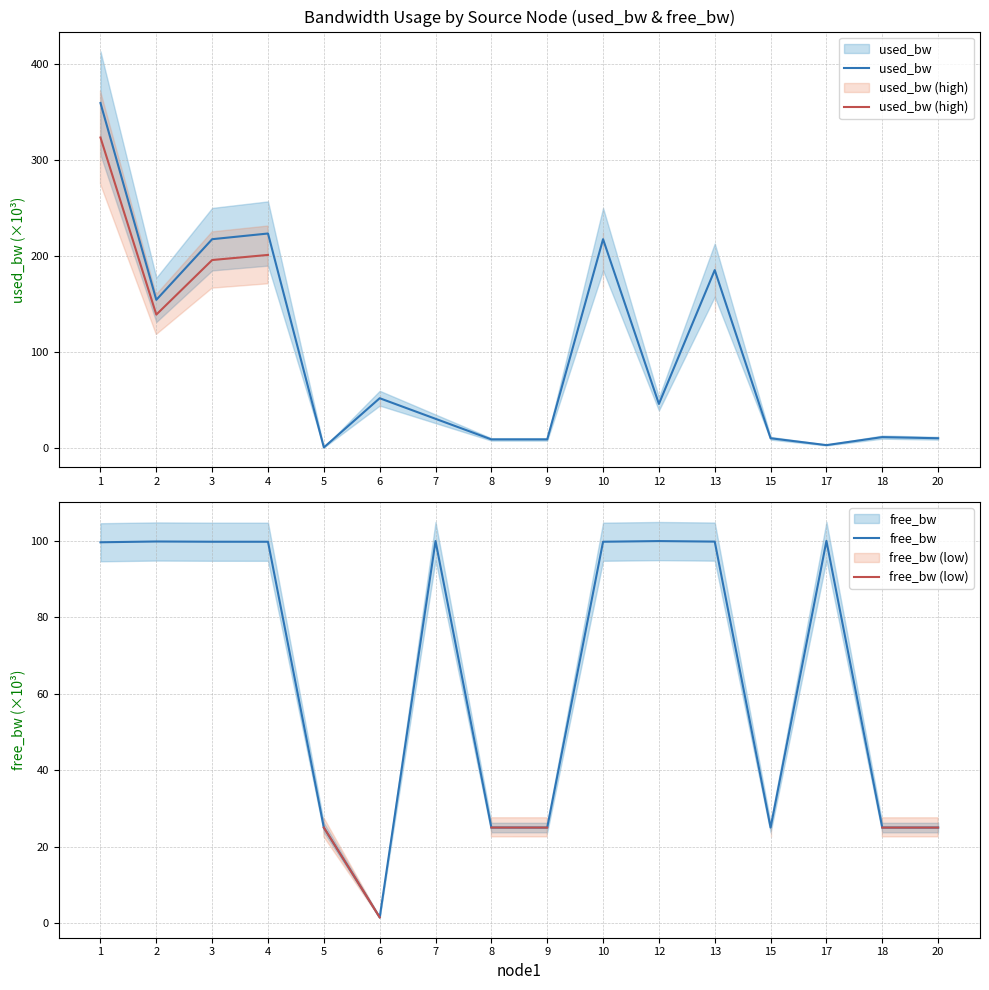

Count the number of data series in this chart.

4